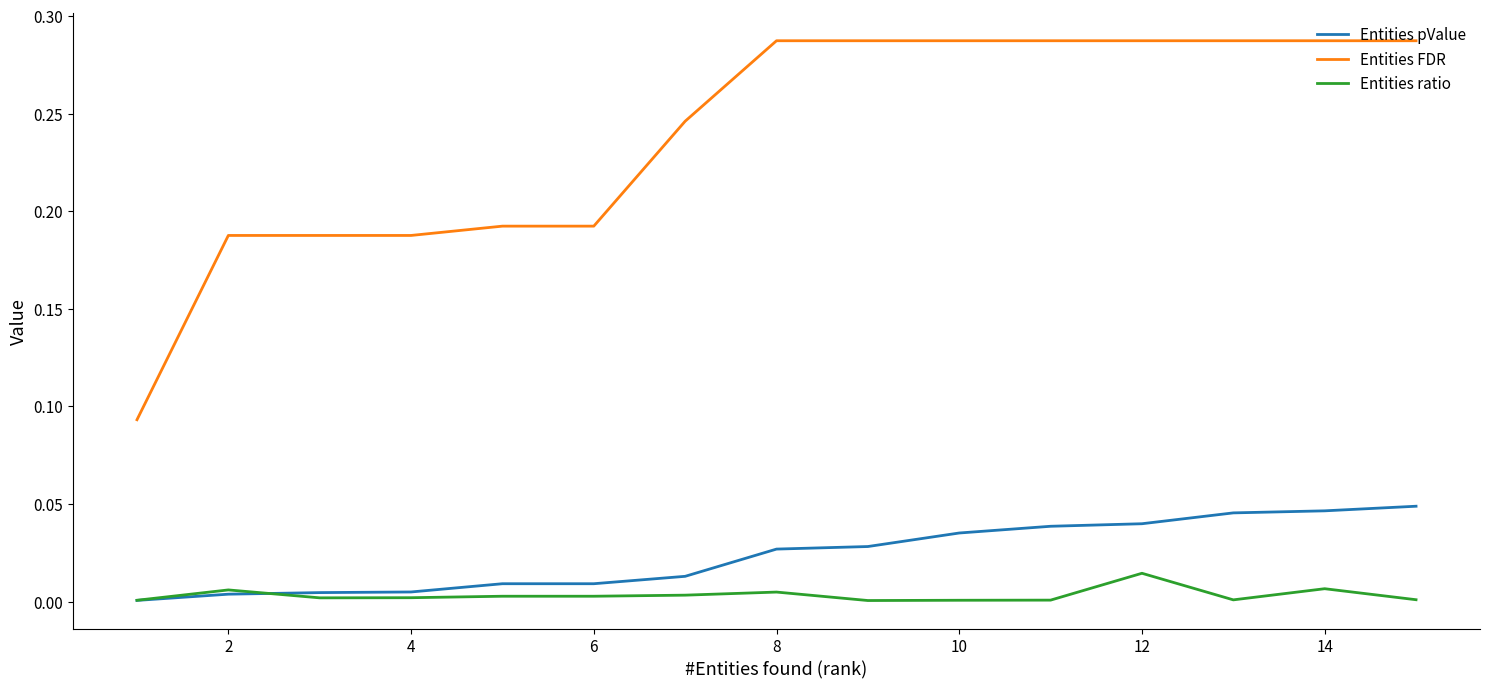

Does the chart display data point markers on the line(s)?

No